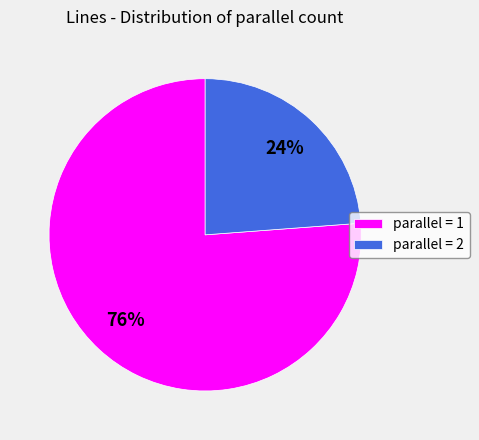

To the nearest percent, what is the average slice percentage?

50%